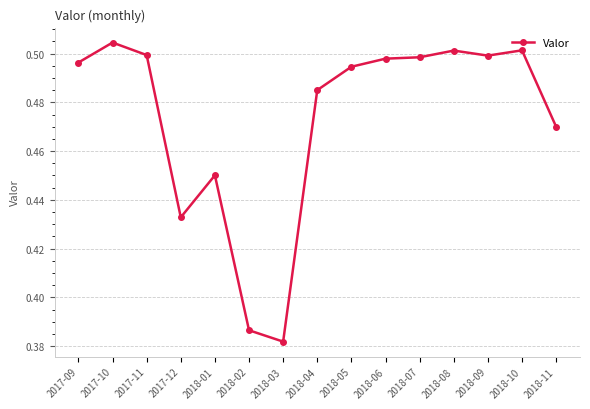

True or false: the data shows 0.9 at 2018-06.

False